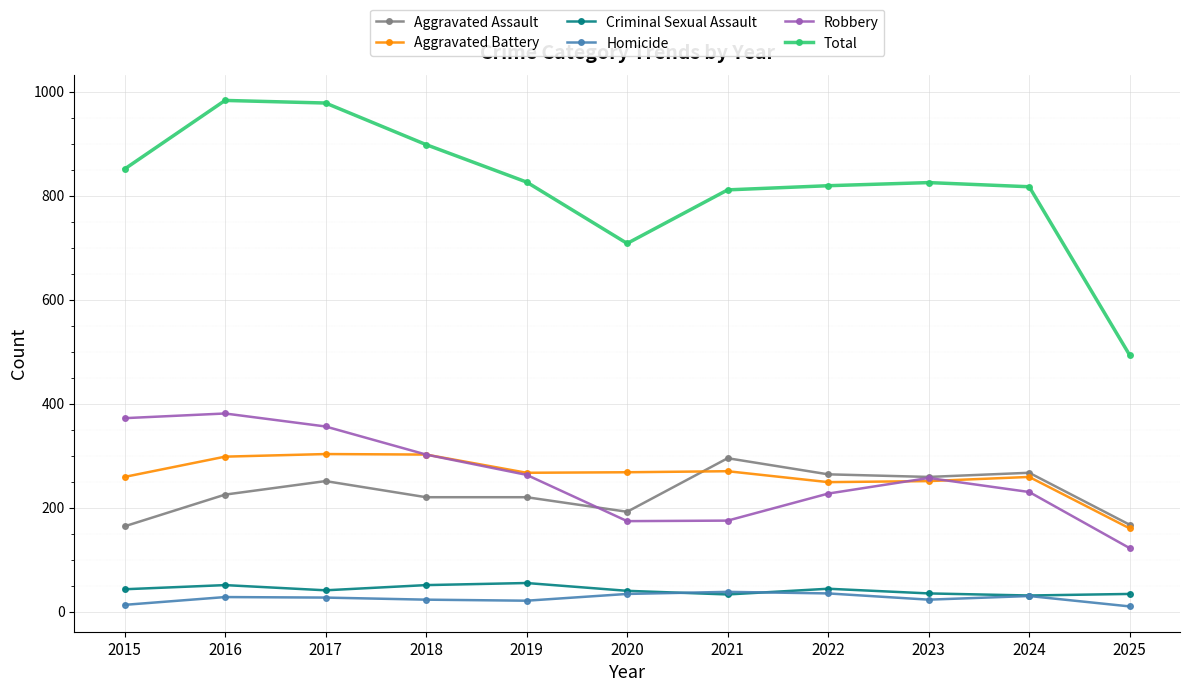

What is the difference between the highest and lowest values at 2021?

778